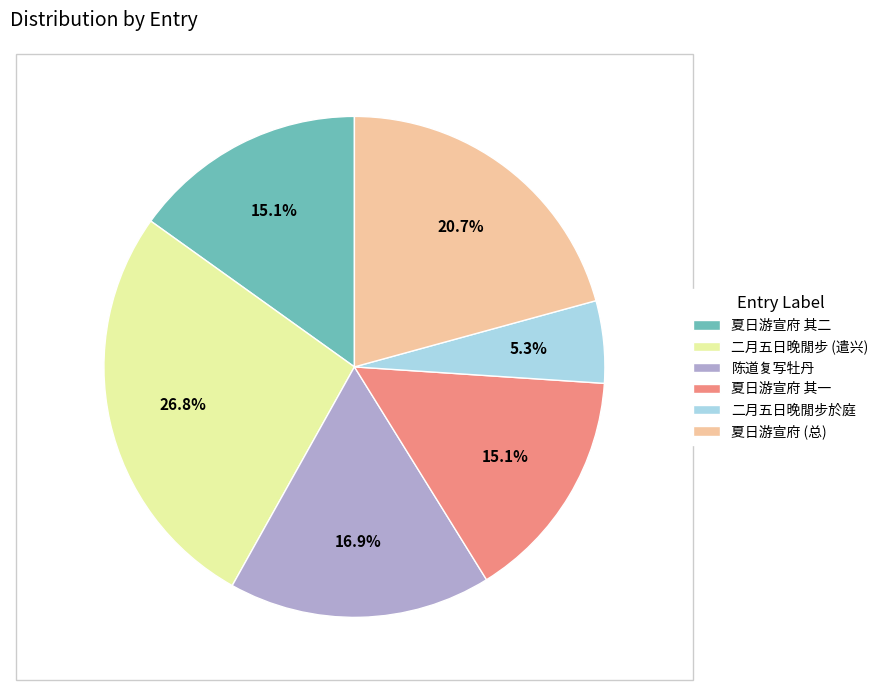

What is the ratio of the value at 夏日游宣府 其一 to the value at 陈道复写牡丹?

0.9